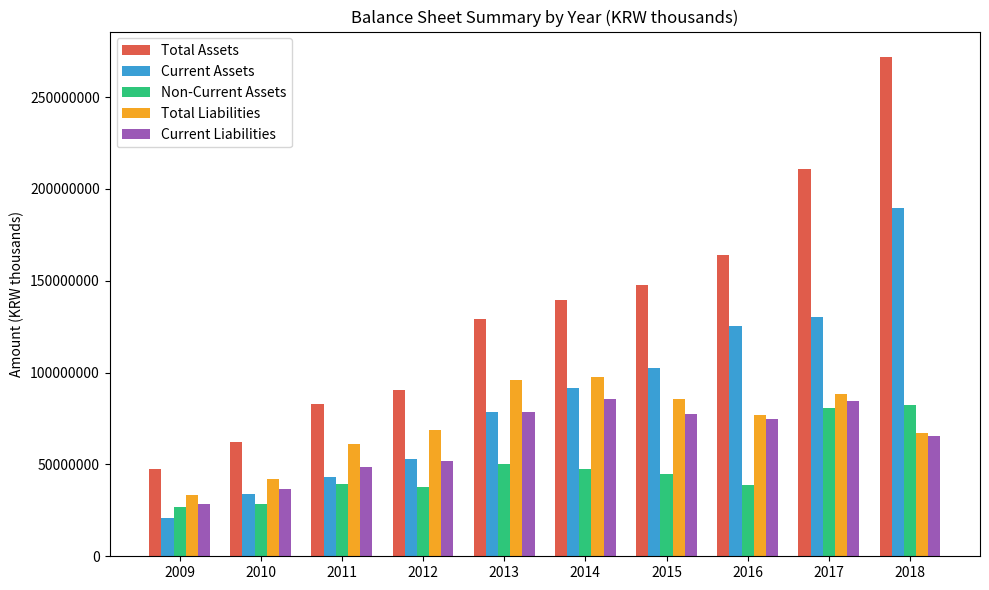

Which series has the largest total across all categories?

Total Assets